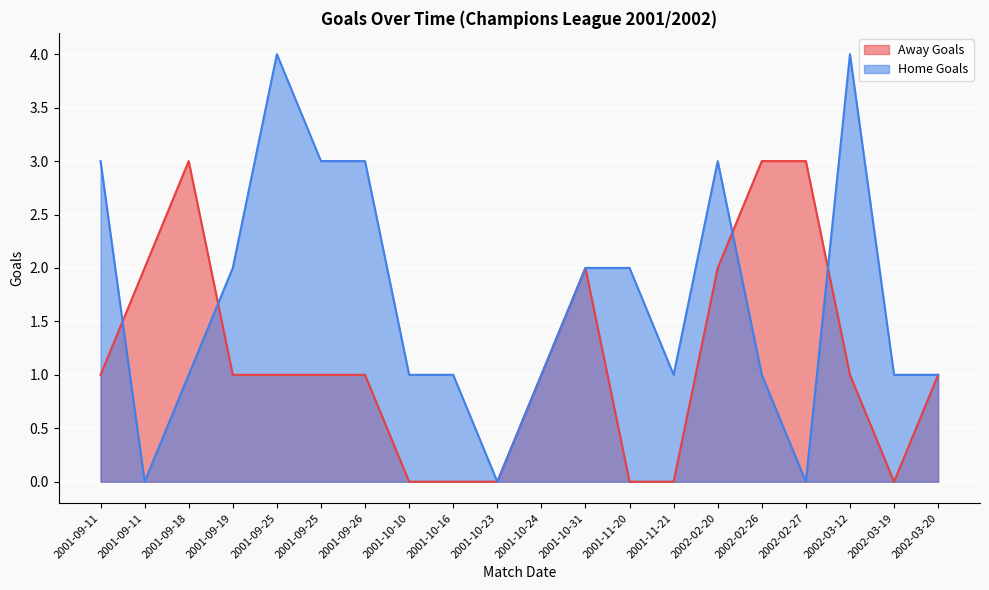

At how many categories does at least one series exceed 3?

2